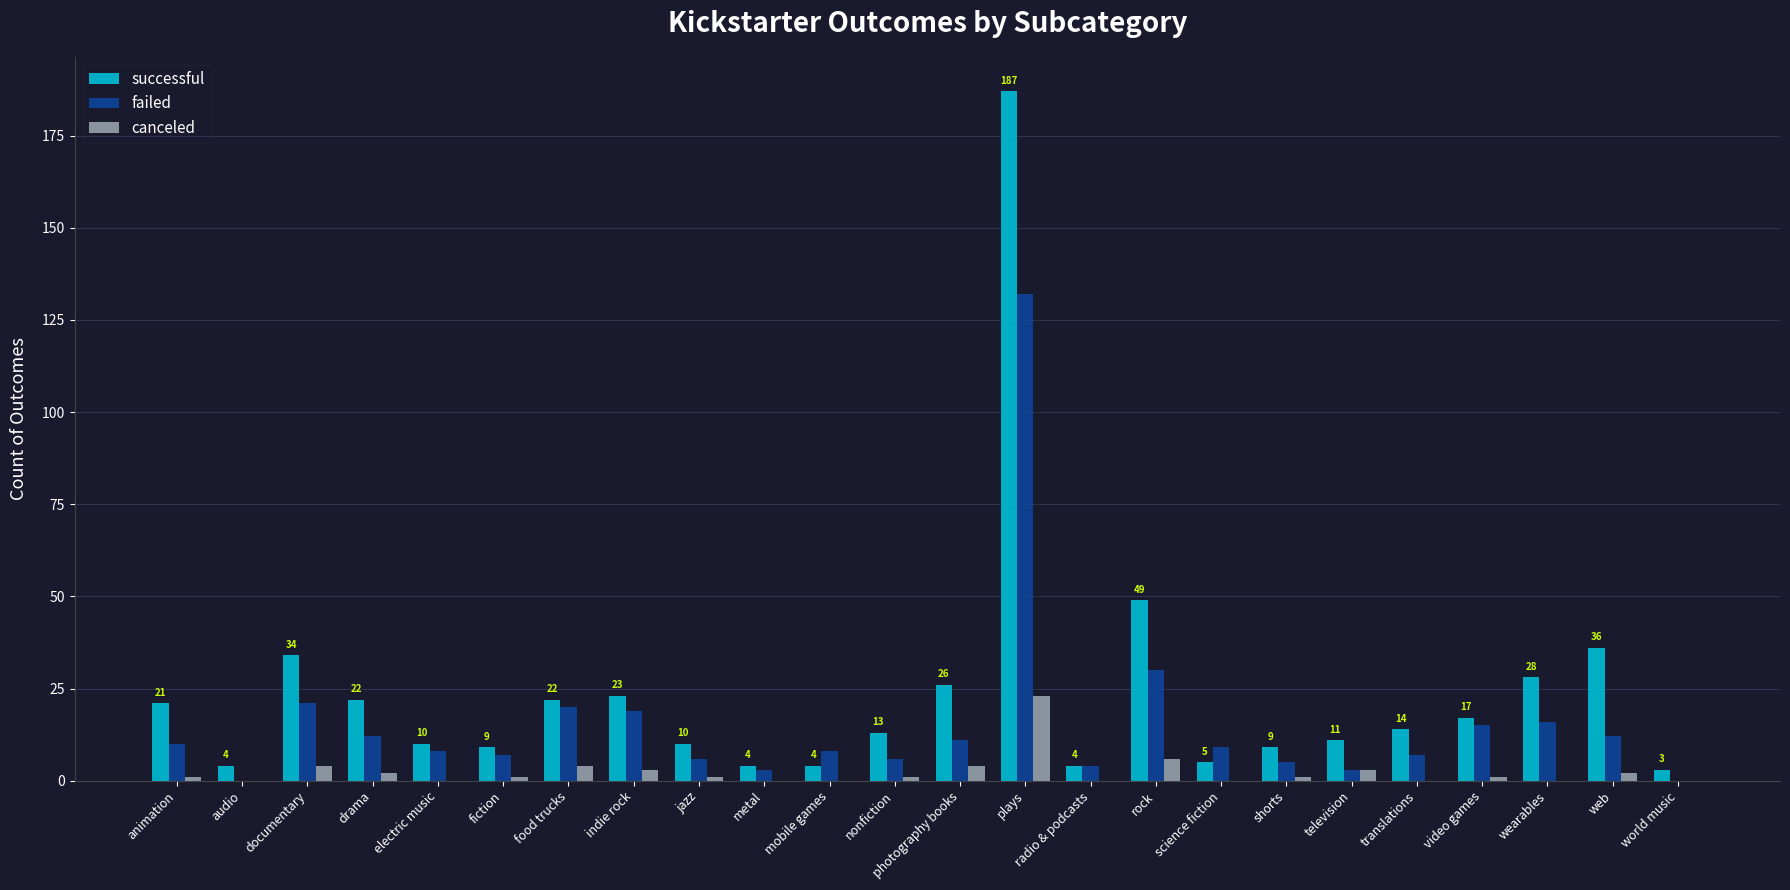

Is it true that canceled equals 9 at metal?

False